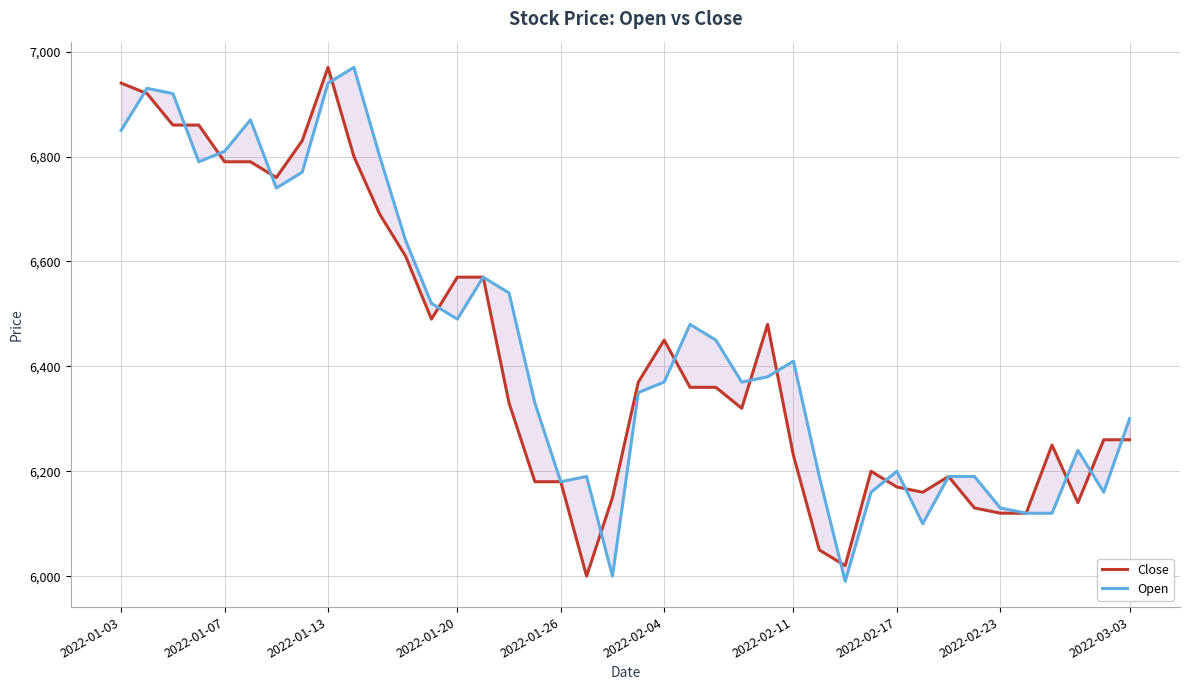

What is the total value across all series at 16?

12510